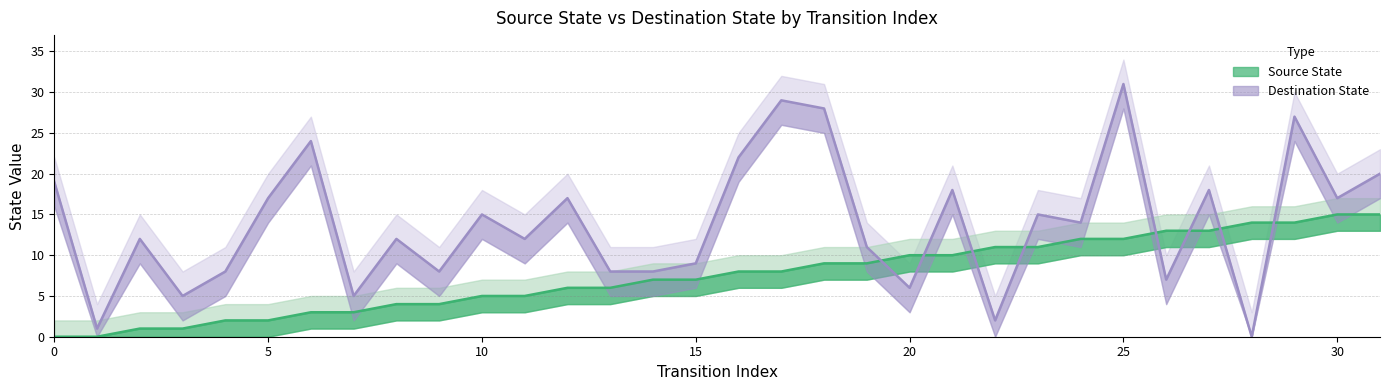

Rank the series by their maximum value, from highest to lowest.

destination_state, source_state